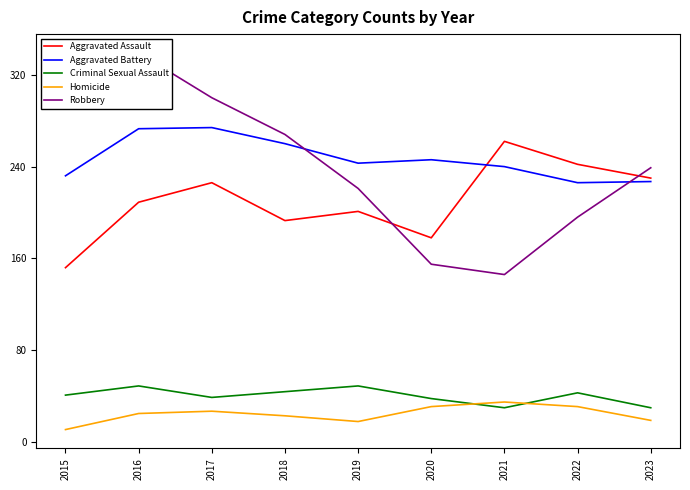

What is the total value across all series at 2015?

759